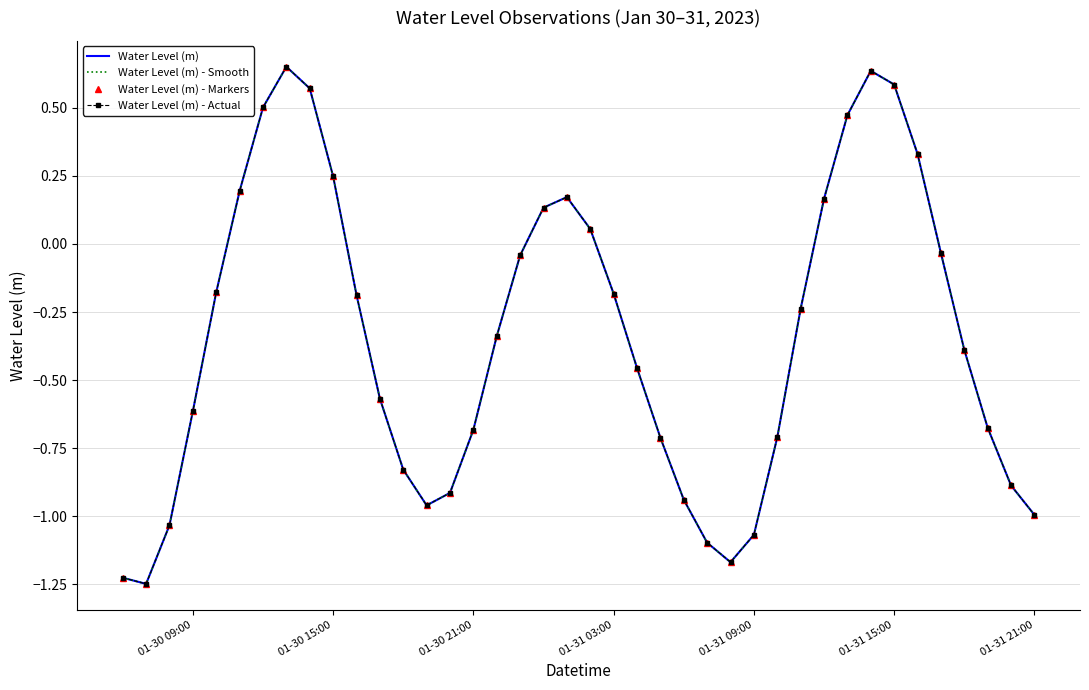

What is the value of the Water Level (m) point at the 13th from the left?

-0.8